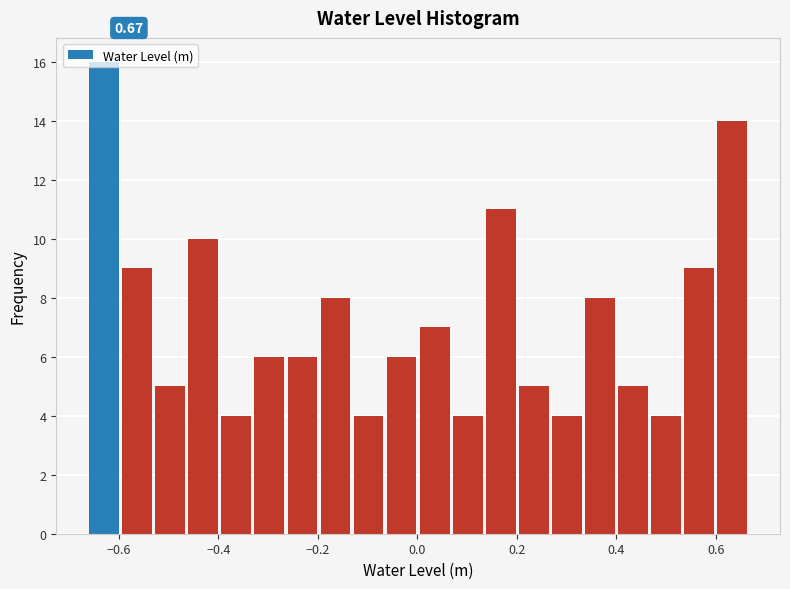

Read against the x-axis, roughly where is the centre of the tallest bar?

-0.64